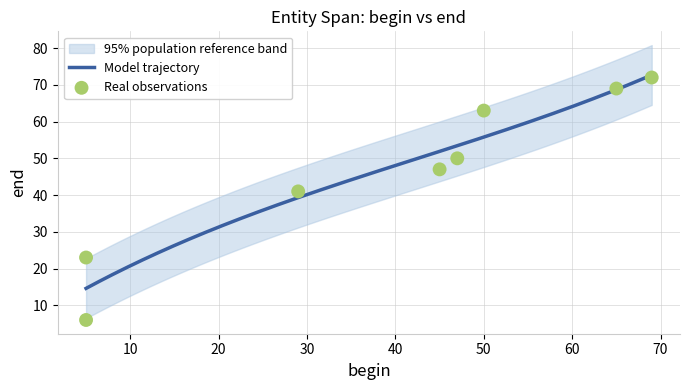

Between 50 and 69, which is larger?

69